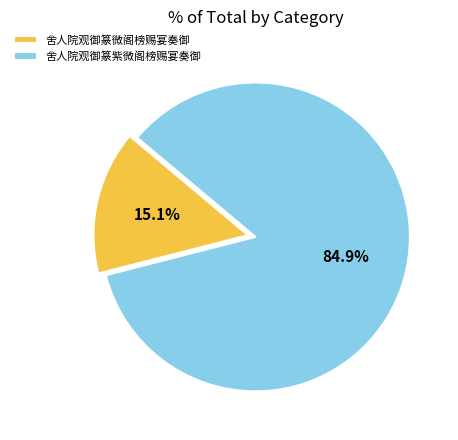

Does any single category account for the majority?

Yes